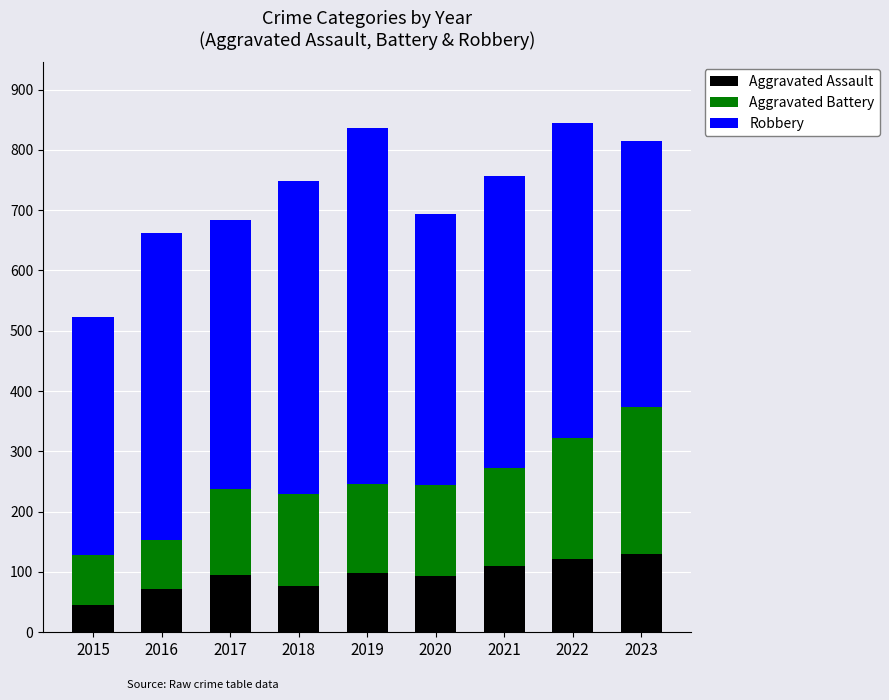

At which label does Aggravated Assault reach its minimum?

2015